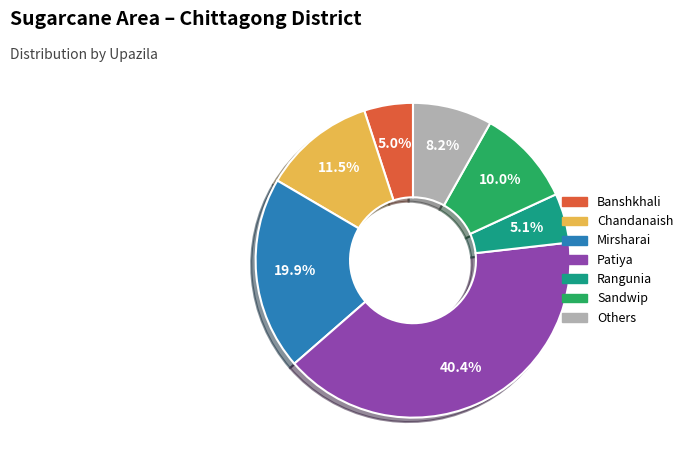

Is there a majority slice in this chart?

No